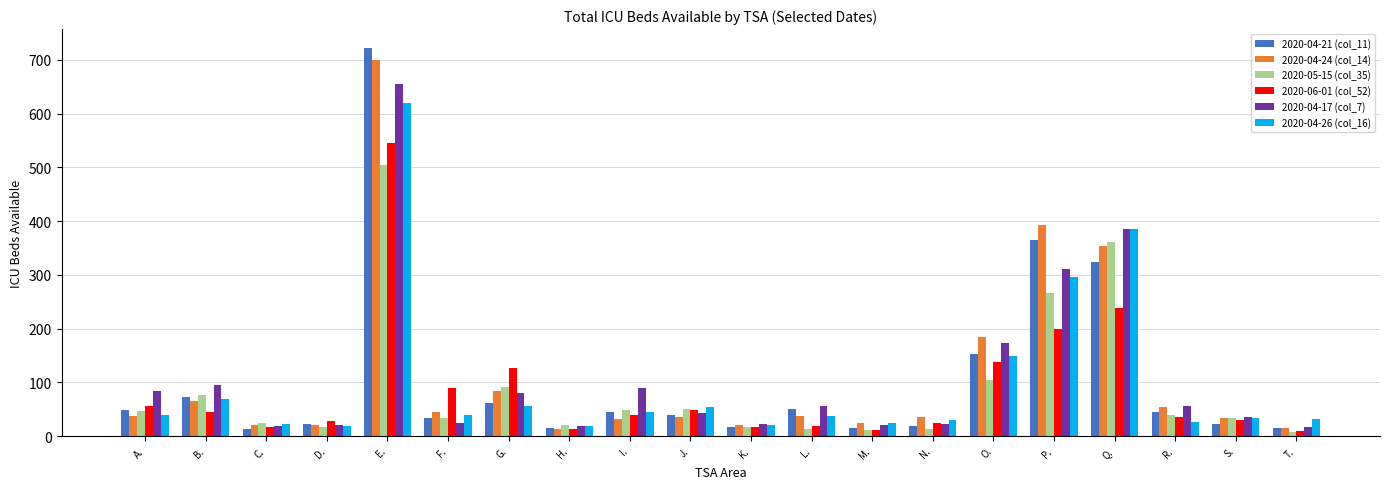

Which series has the largest range (max minus min)?

2020-04-21 (col_11)